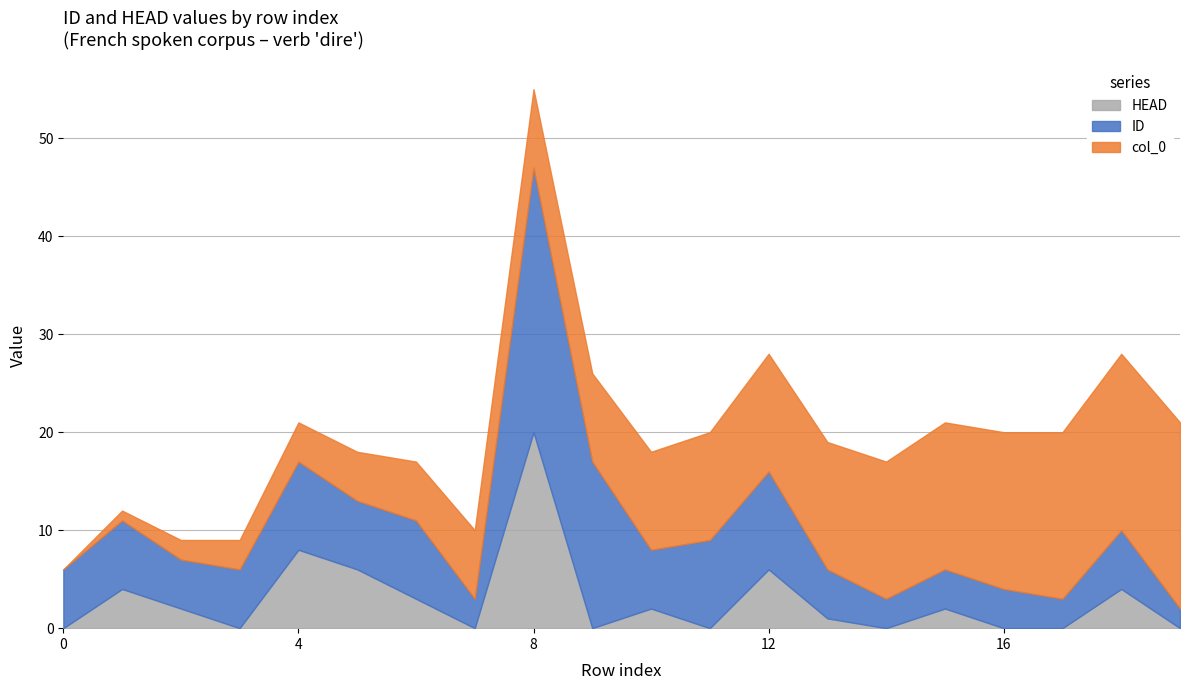

How many data points in col_0 are less than 10?

10